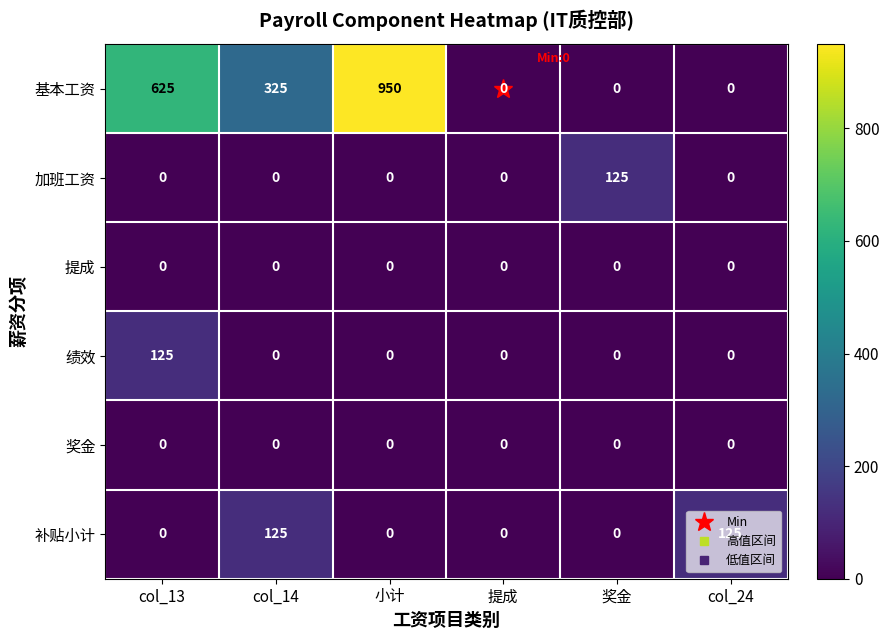

The value of 加班工资 at col_13 is 0. True or false?

True